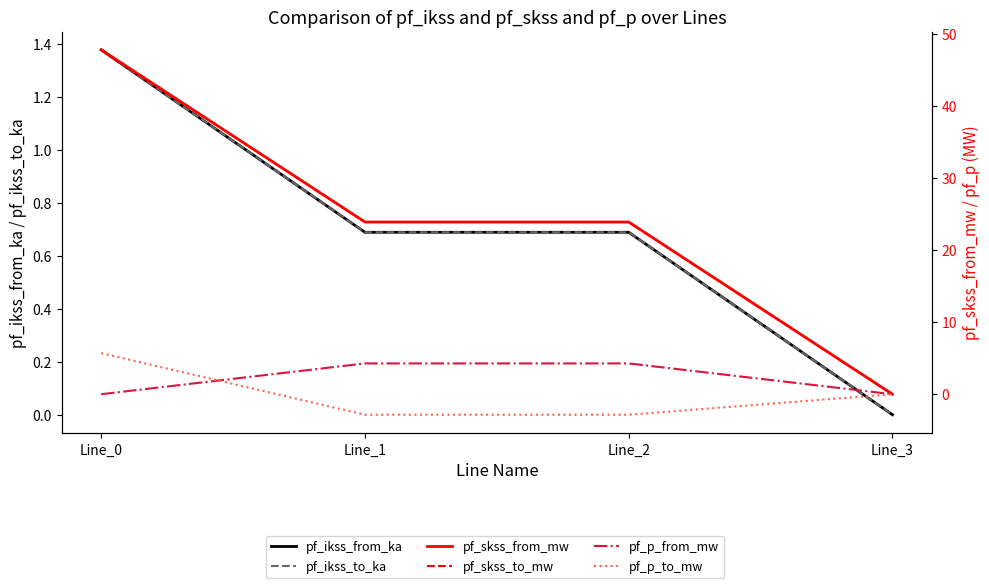

Does the chart have visible grid lines?

No